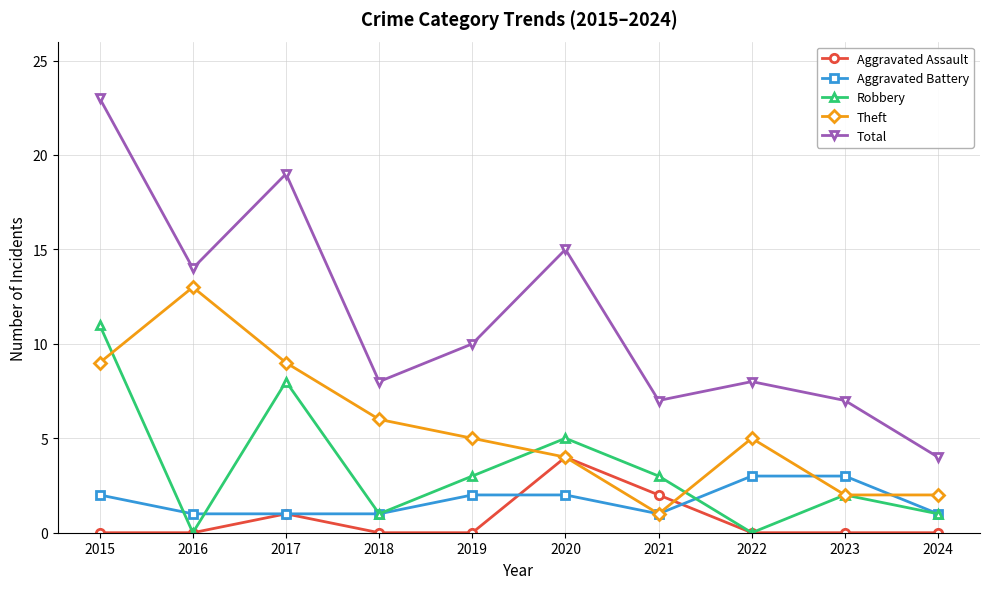

In Total, how many points are lower than both neighbors (excluding endpoints)?

3